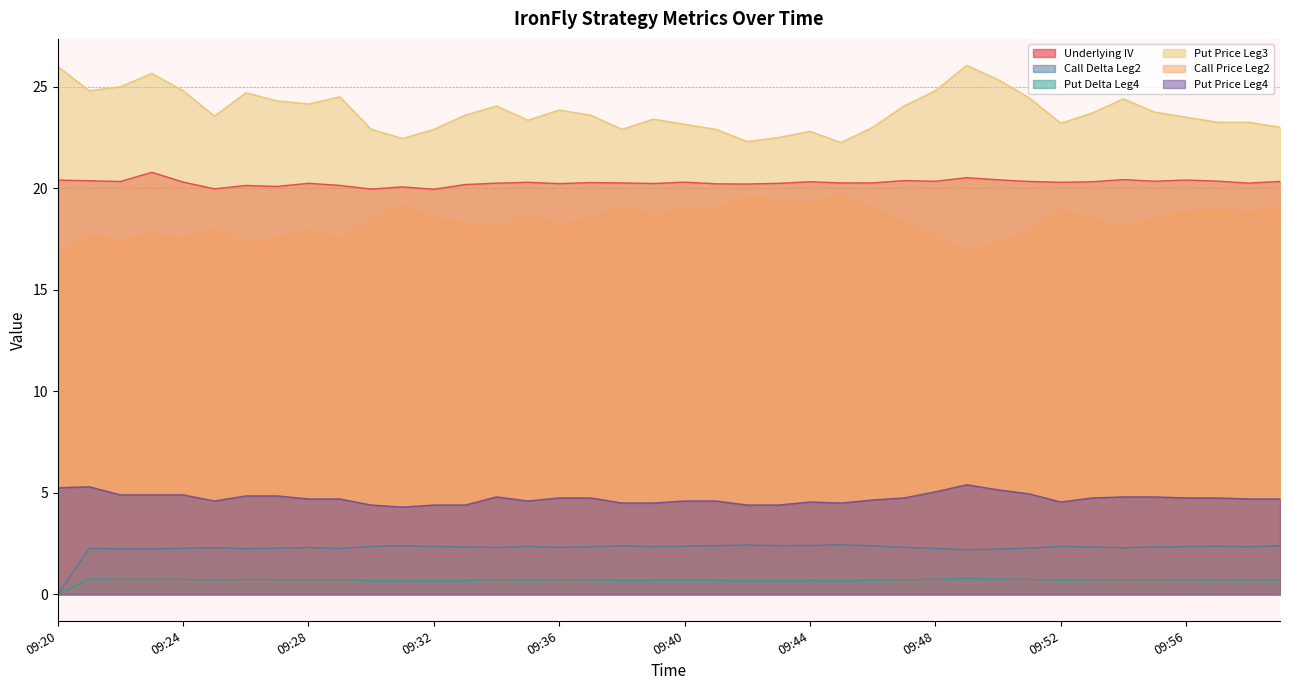

Where is the first local maximum for Put Price Leg3?

09:23